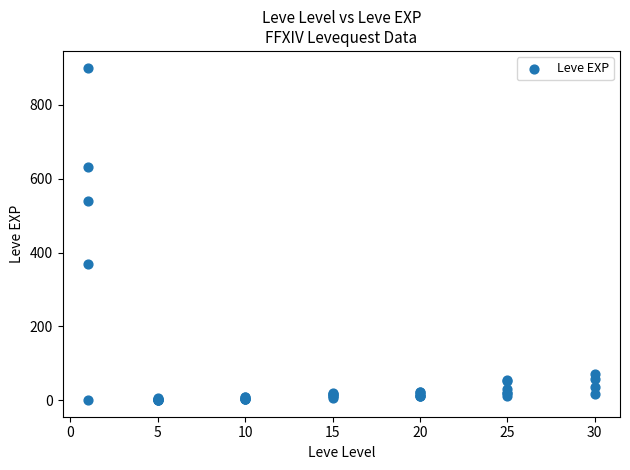

What Y value in the scatter plot is closest to 450?

370